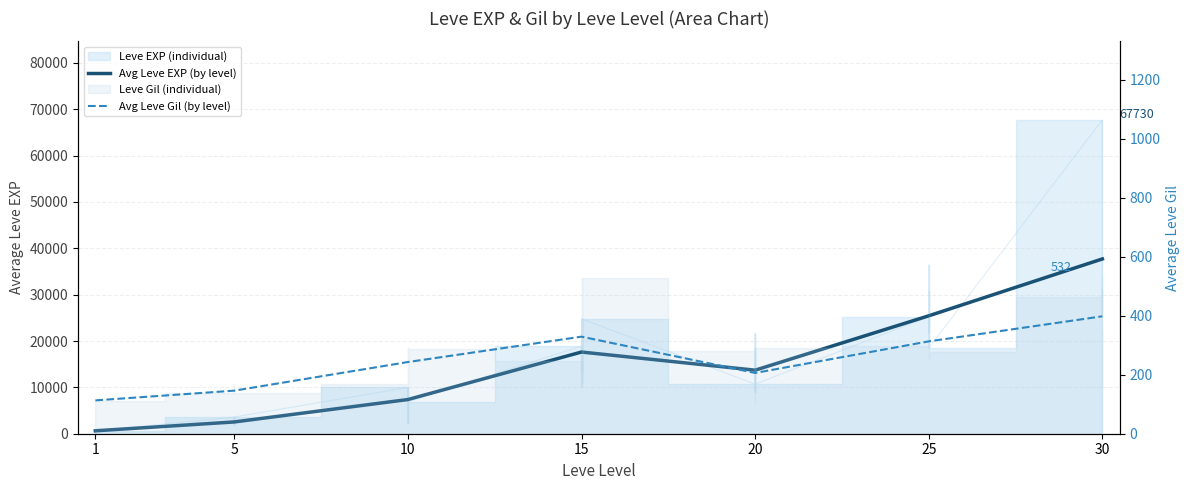

What is the minimum value for Avg Leve Gil (by level)?

113